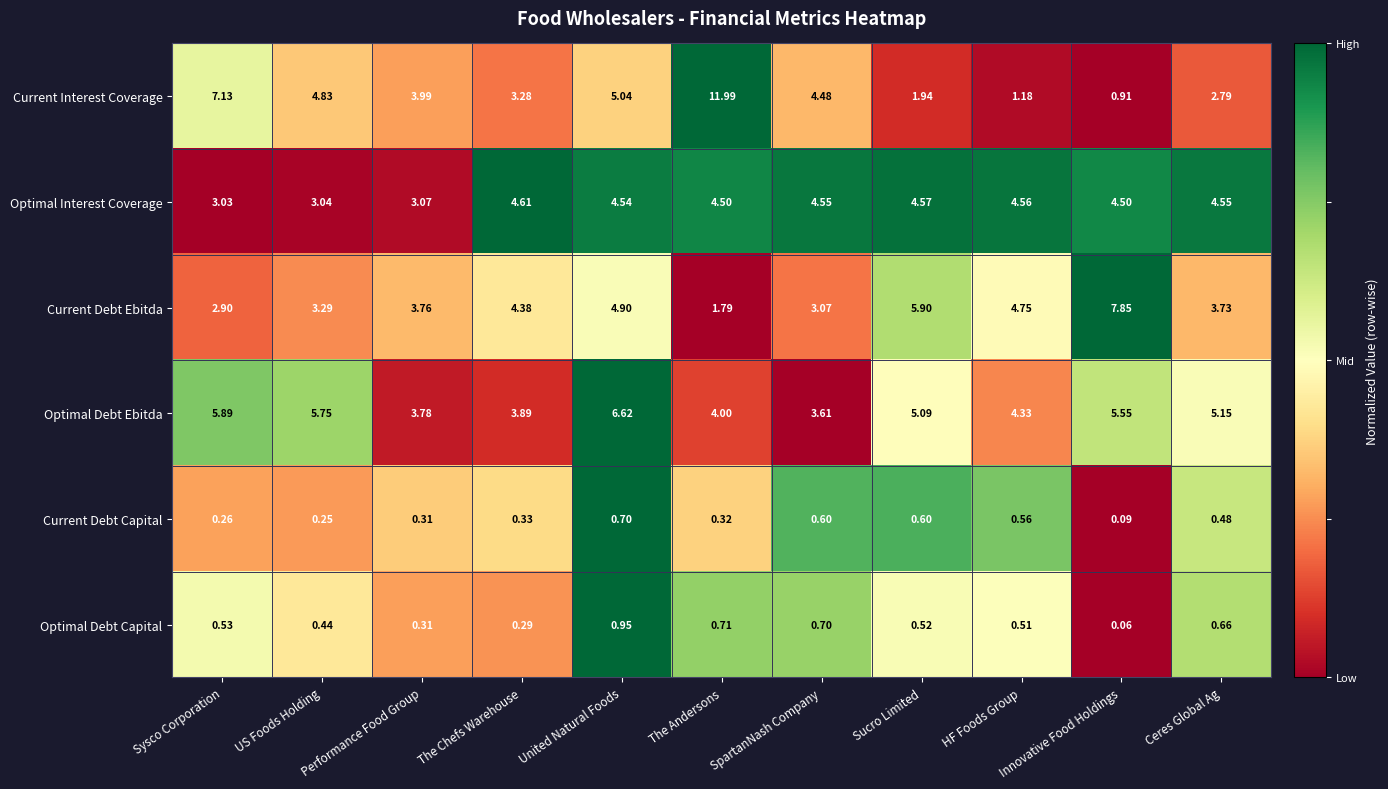

At US Foods Holding, list the series in order from largest to smallest.

Optimal Debt Ebitda, Current Interest Coverage, Current Debt Ebitda, Optimal Interest Coverage, Optimal Debt Capital, Current Debt Capital